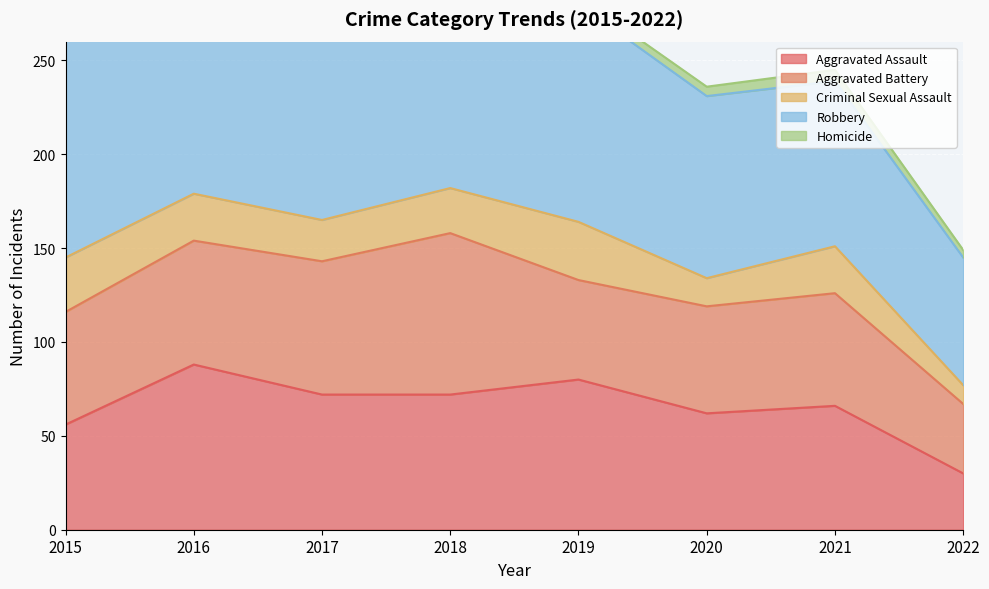

True or false: Aggravated Assault and Homicide intersect in this chart.

False